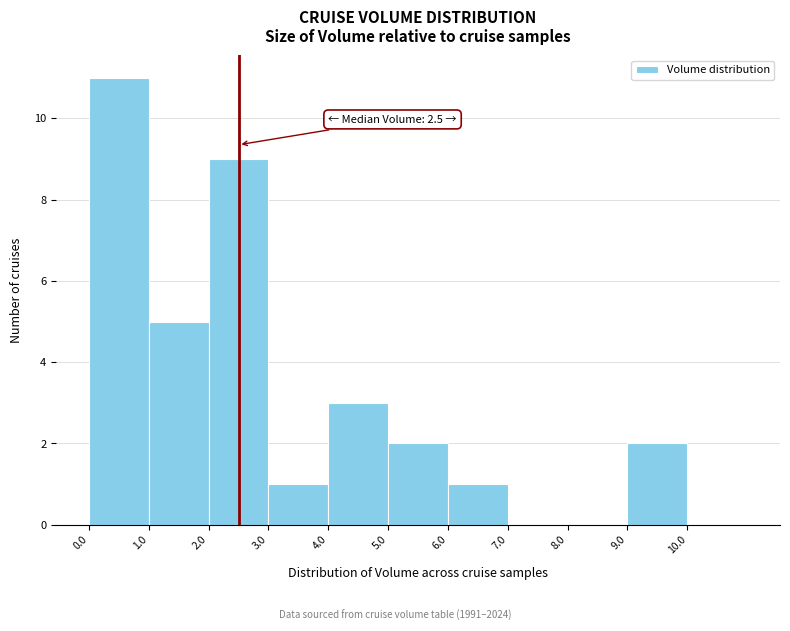

Over which range of the x-axis is the bar tallest?

0 to 1